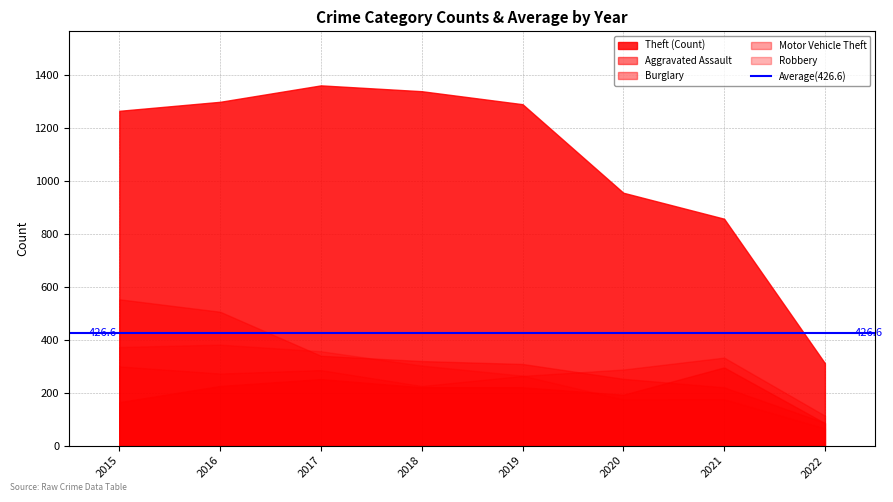

At which category does Robbery reach its first local peak?

2016